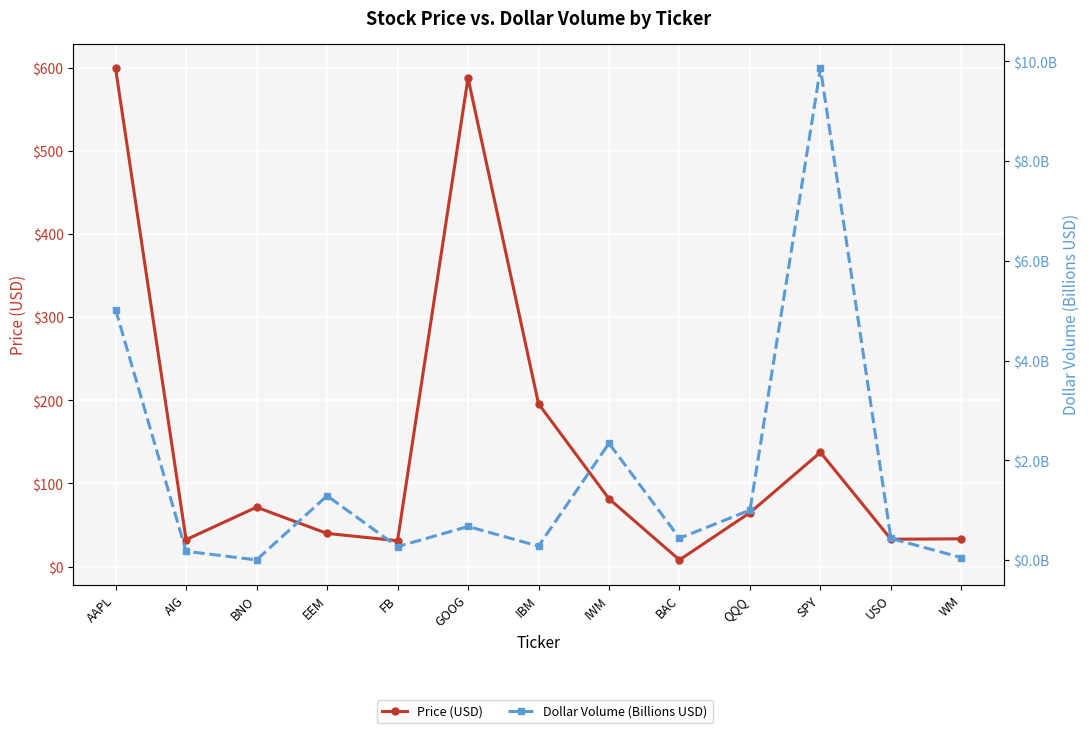

Is the value of Price (USD) at QQQ greater than the value of Dollar Volume (Billions USD) at IBM?

Yes